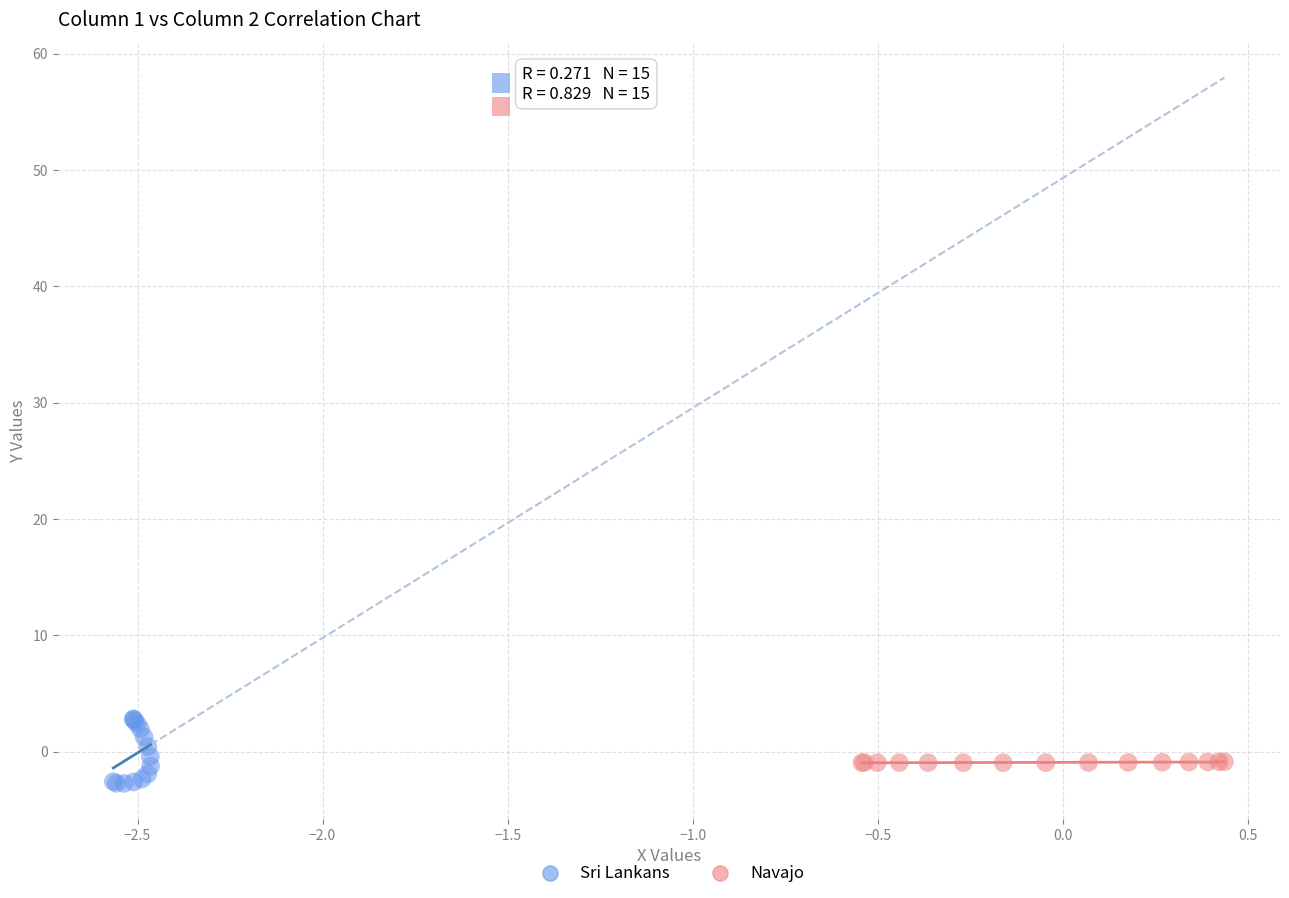

Which series reaches the minimum Y coordinate?

Sri Lankans